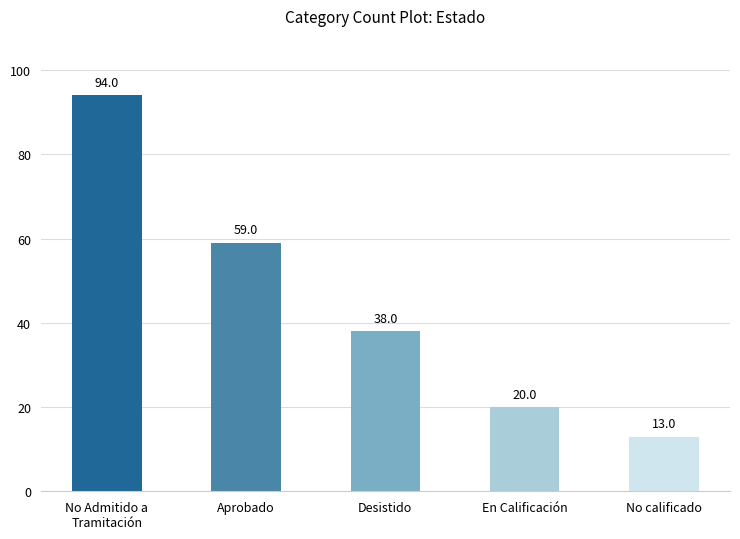

Between No calificado and Desistido, which is larger?

Desistido